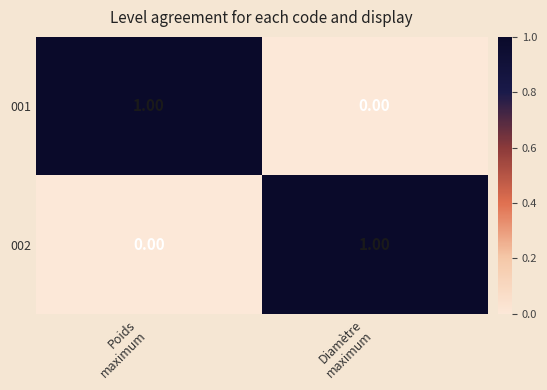

What is the difference between the highest and lowest values at Diamètre
maximum?

1